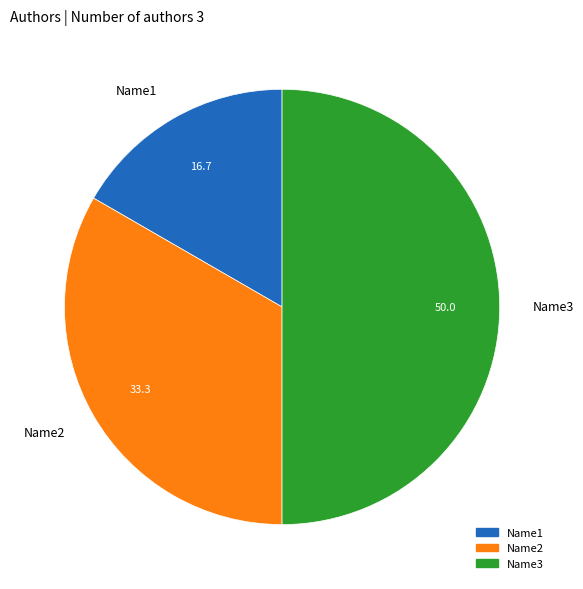

Rank the categories by value from lowest to highest.

Name1, Name2, Name3